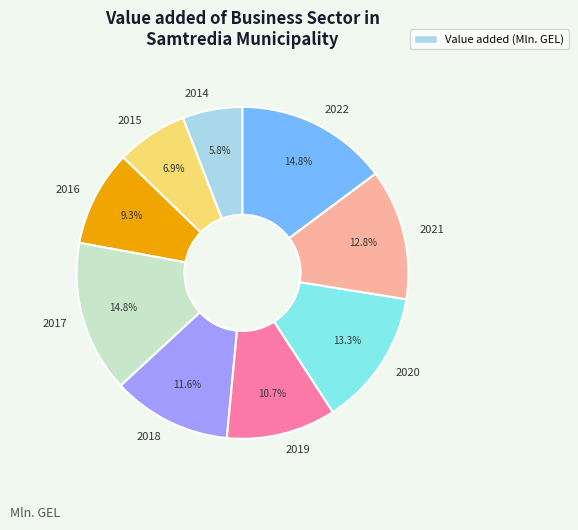

How much of the chart is everything except 2019?

89.3%